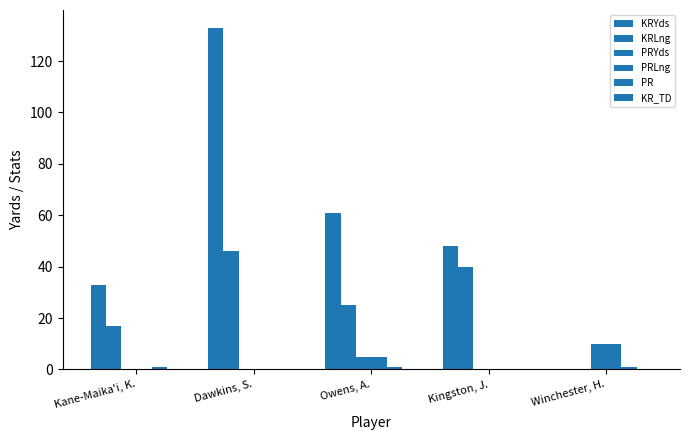

What position from the right is Owens, A.?

3